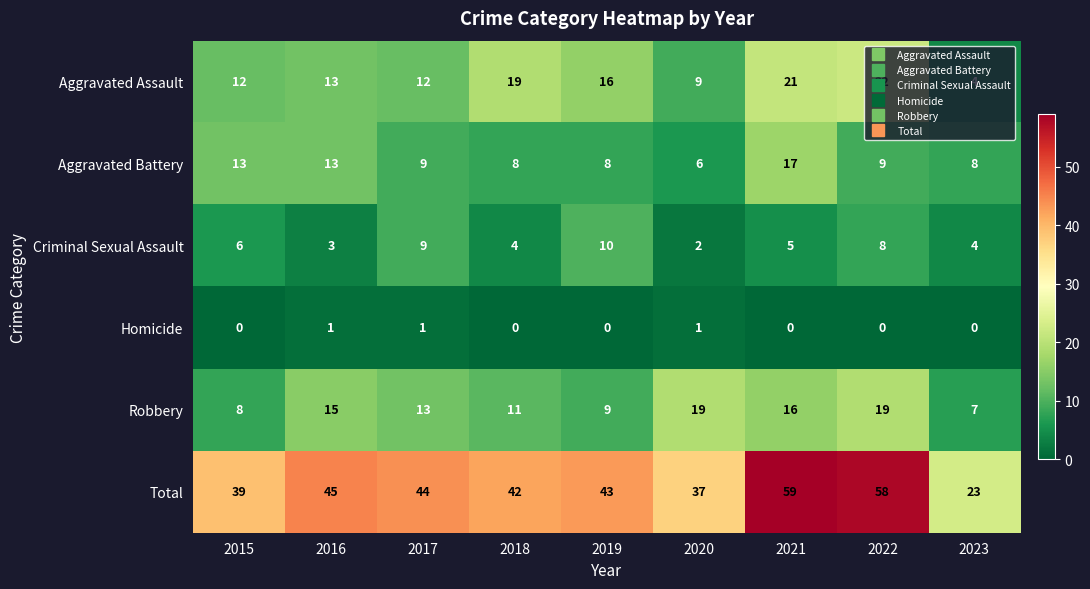

At which label does Aggravated Battery reach its peak?

2021